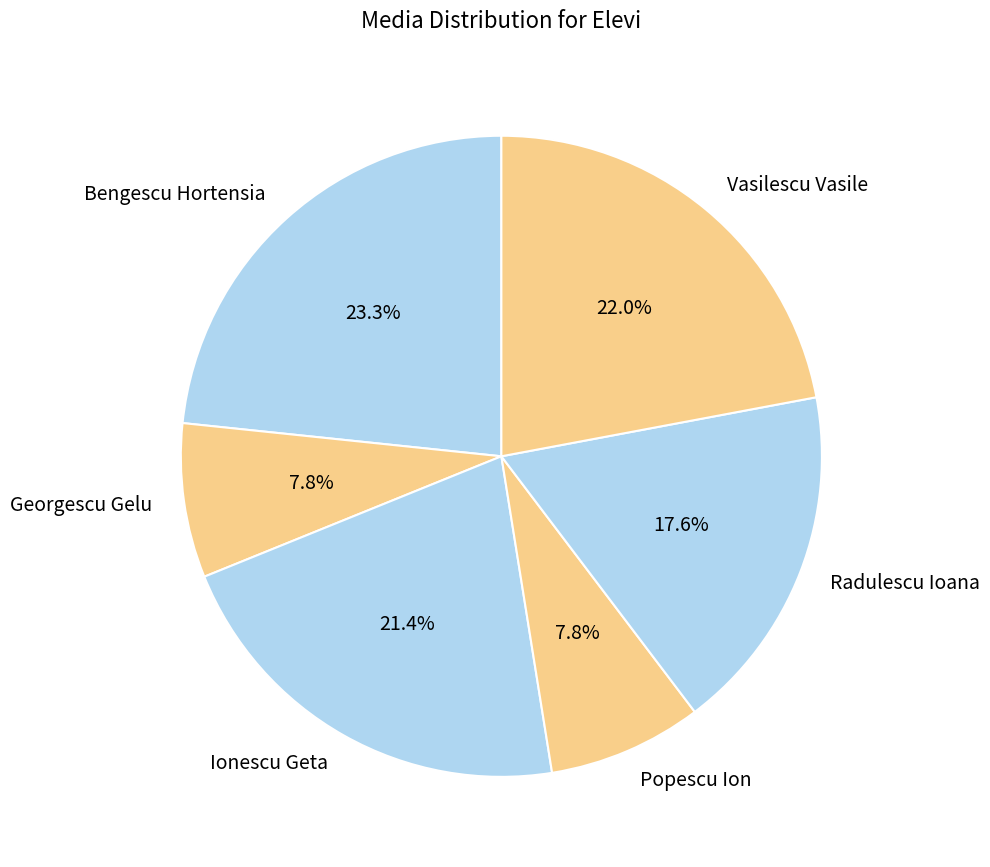

Which has a higher value, Radulescu Ioana or Georgescu Gelu?

Radulescu Ioana